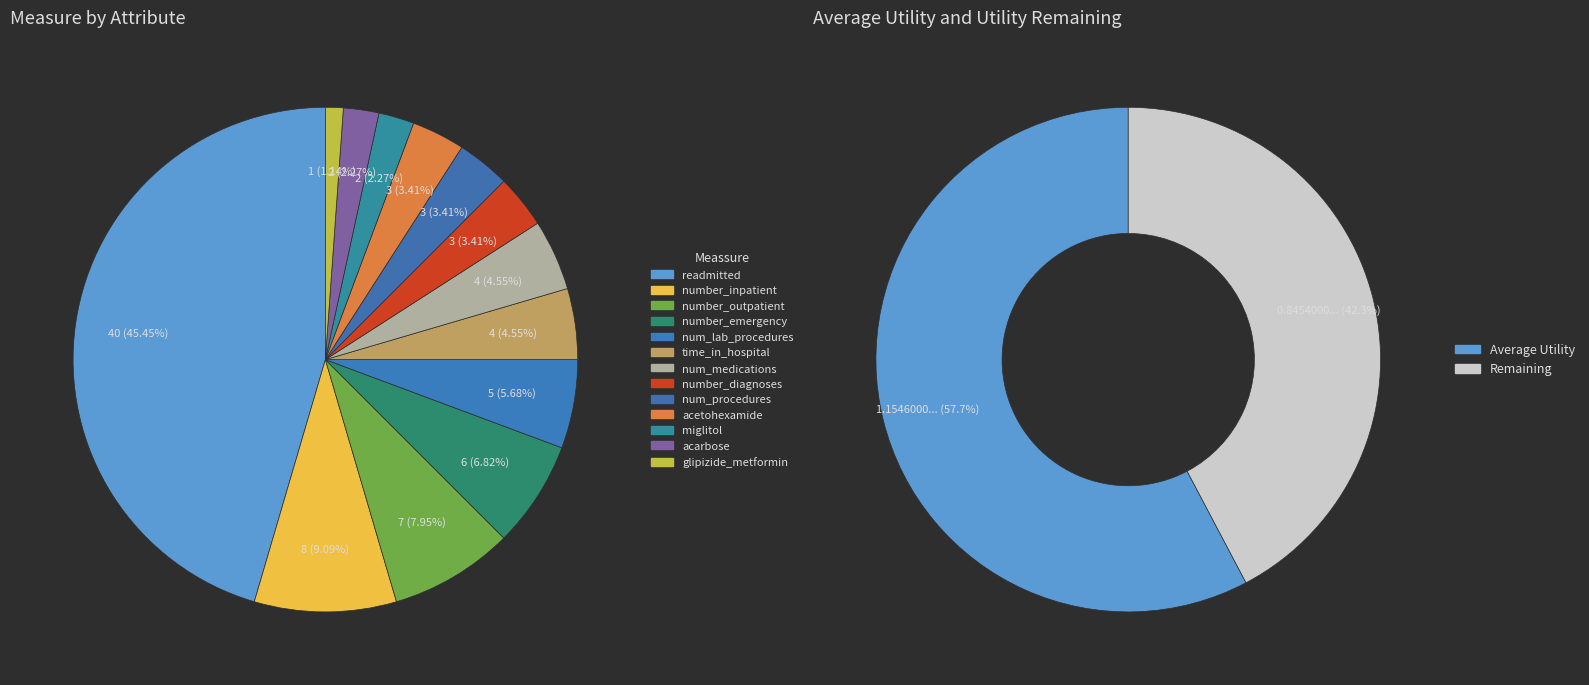

Count the number of slices in the pie.

13